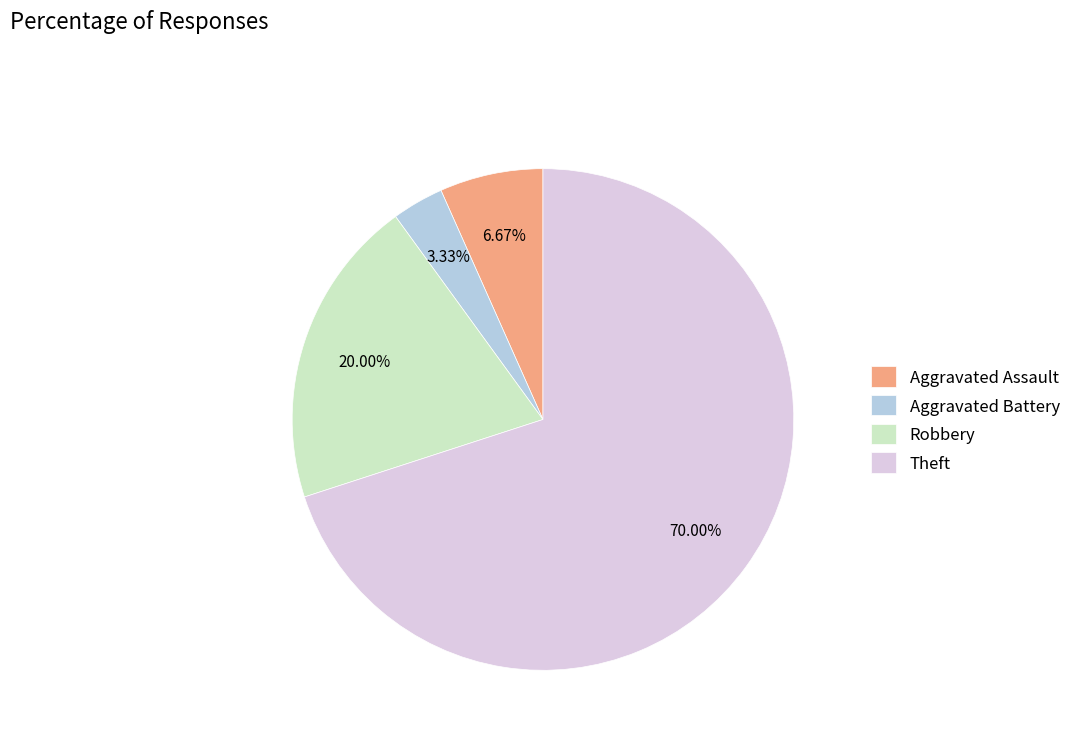

Is Theft the majority of the pie?

Yes